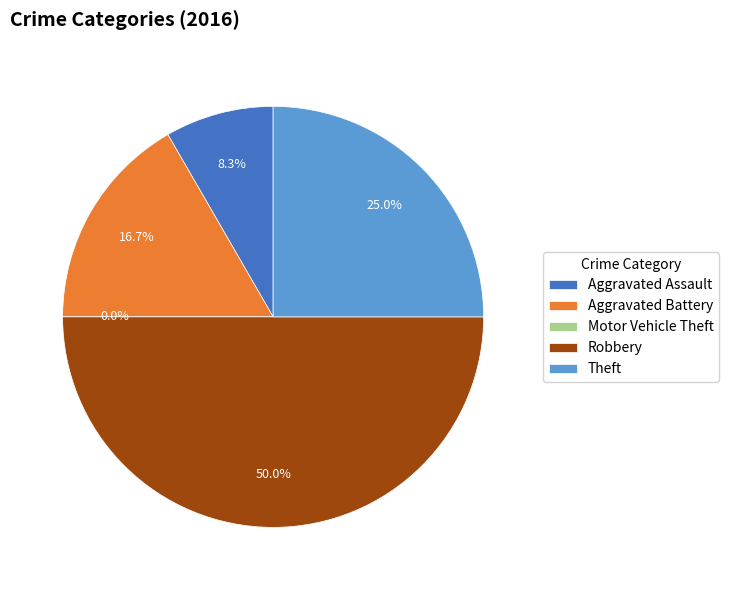

The Robbery slice represents 50% of the pie. True or false?

True